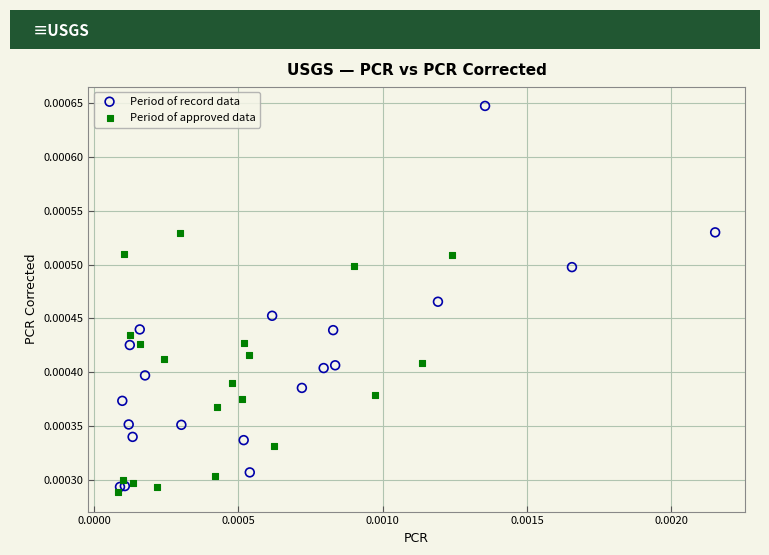

Which series has the widest spread of Y values?

Period of record data